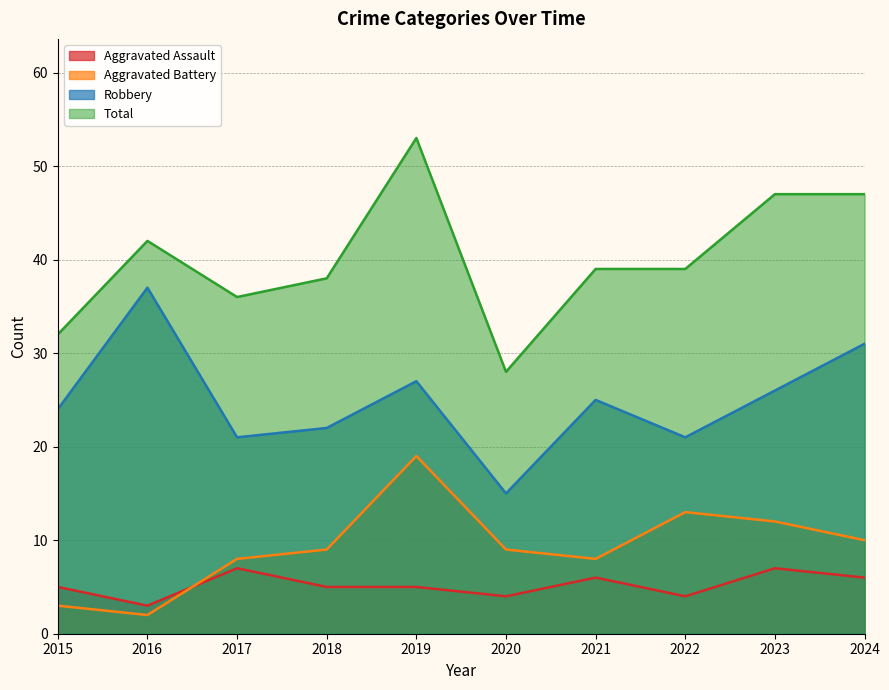

Between 2017 and 2019, which series saw the biggest shift?

Total